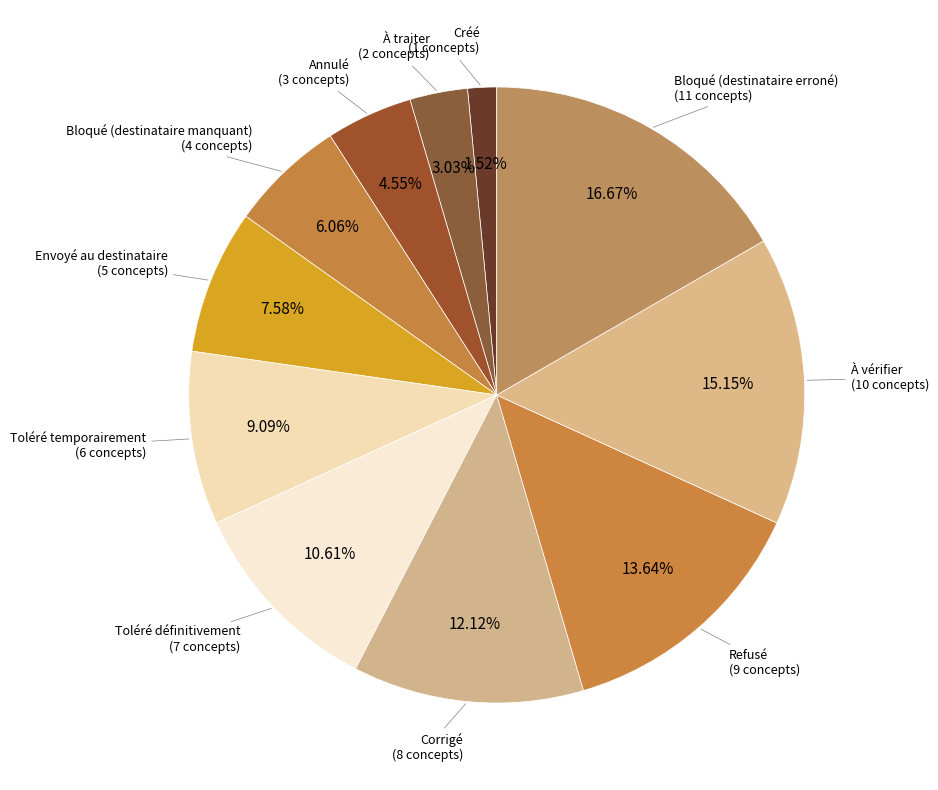

How many slices are in this pie chart?

11